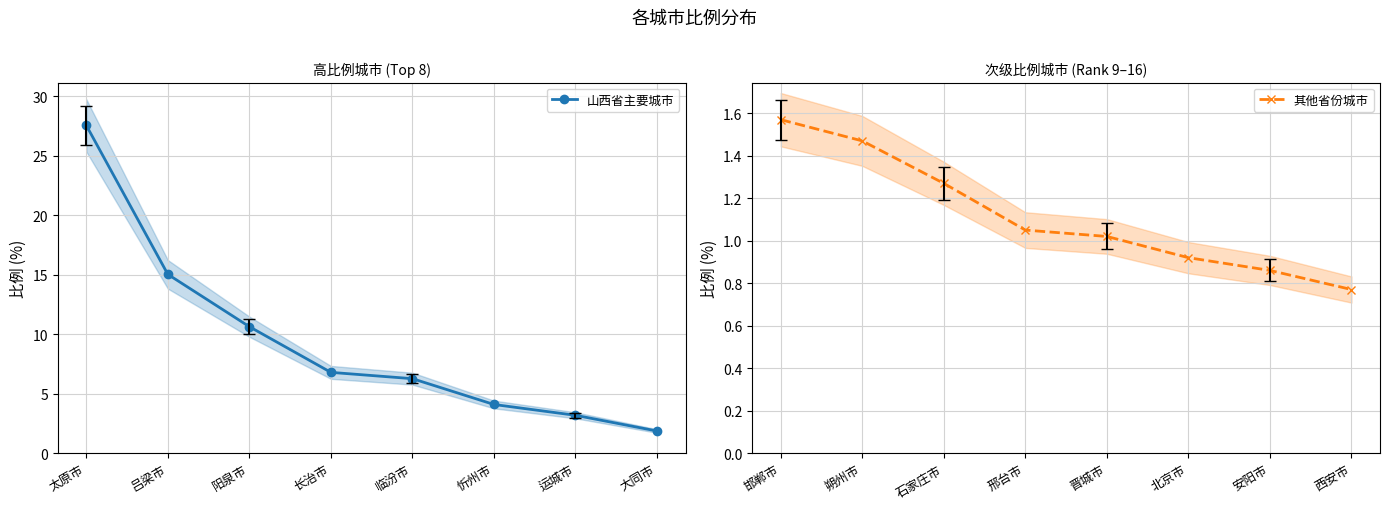

How many data points in 山西省主要城市 are less than 6?

3